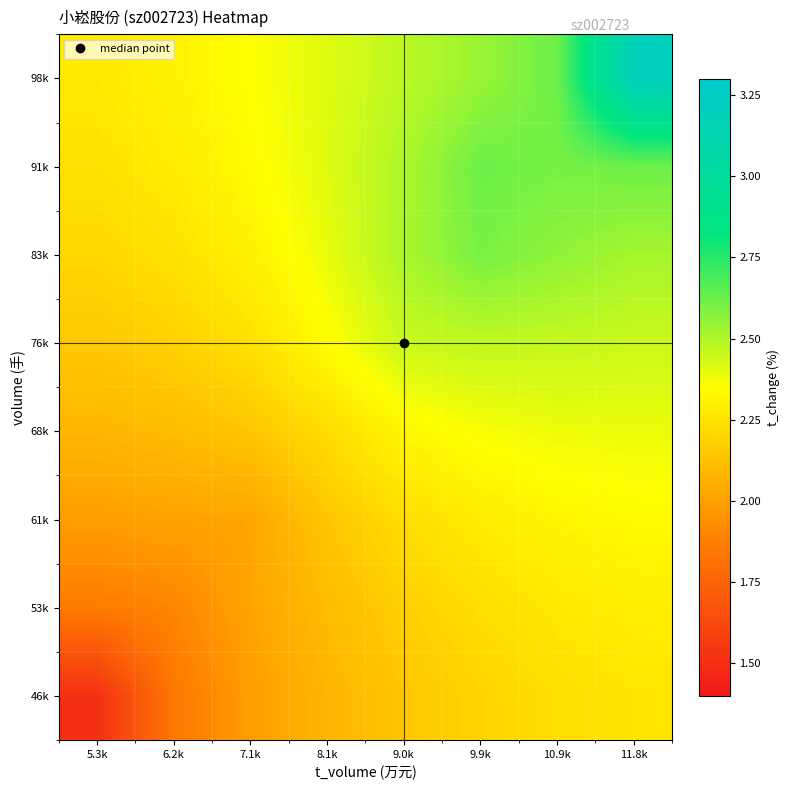

Rank the series by their maximum value, from highest to lowest.

98k, 91k, 83k, 76k, 68k, 61k, 53k, 46k